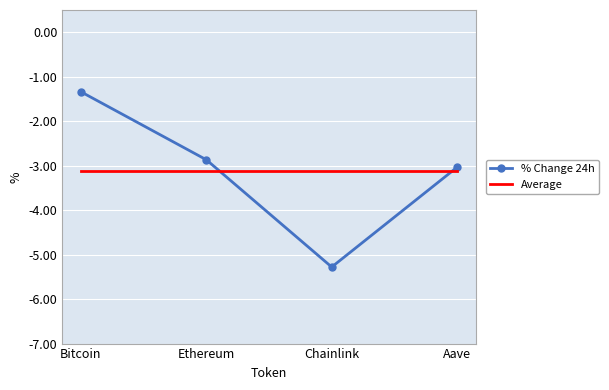

True or false: % Change 24h and Average intersect in this chart.

True